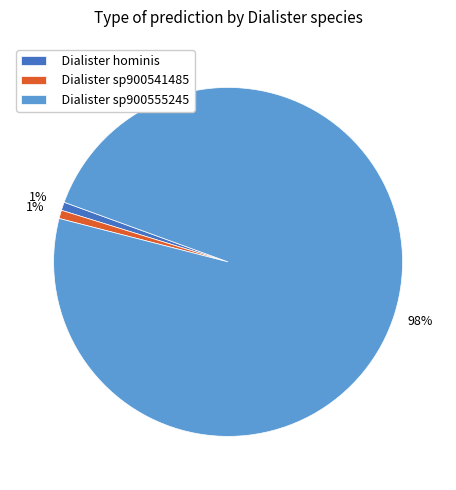

Do Dialister sp900555245 and Dialister hominis together represent more than half of the pie?

Yes